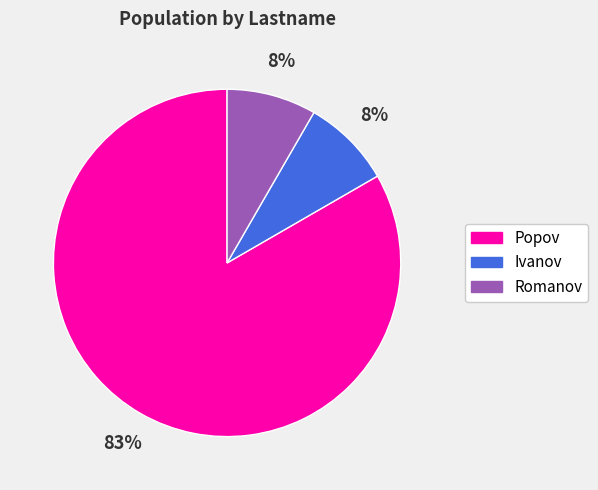

Is it true that Ivanov is 8% of the pie?

True